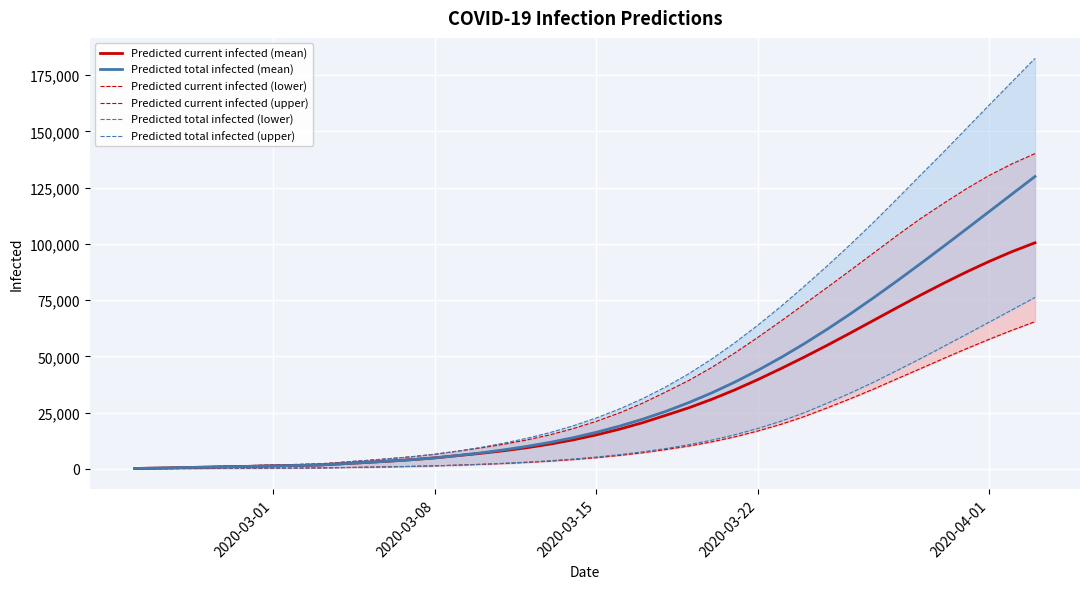

True or false: Predicted total infected (mean) and Predicted current infected (upper) cross at least once.

False